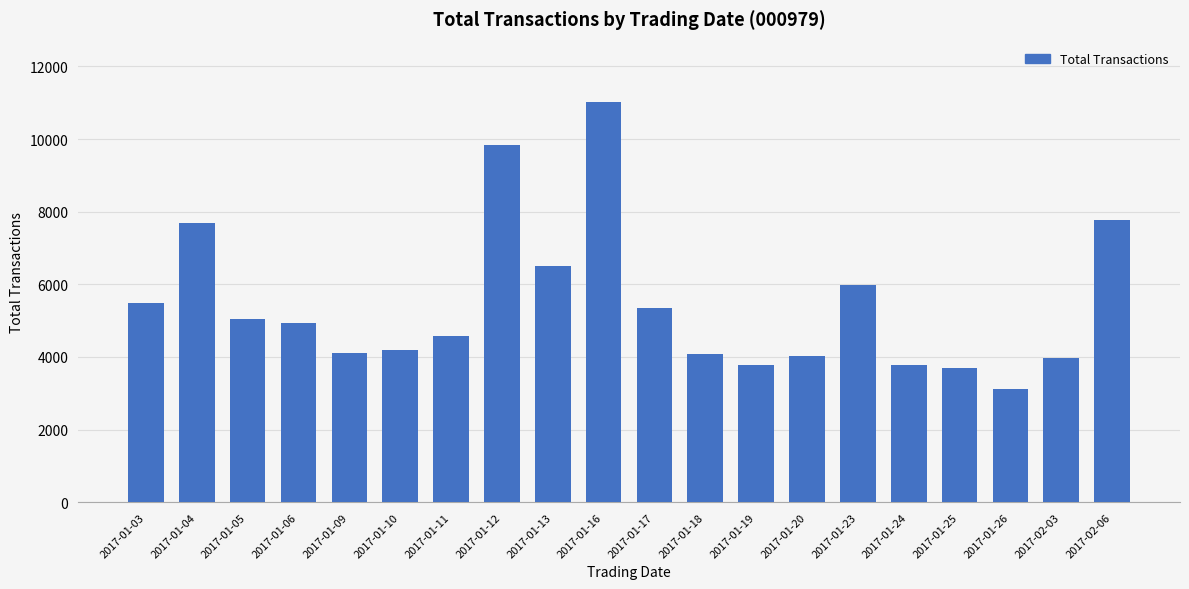

Which label corresponds to the smallest value in the chart?

2017-01-26